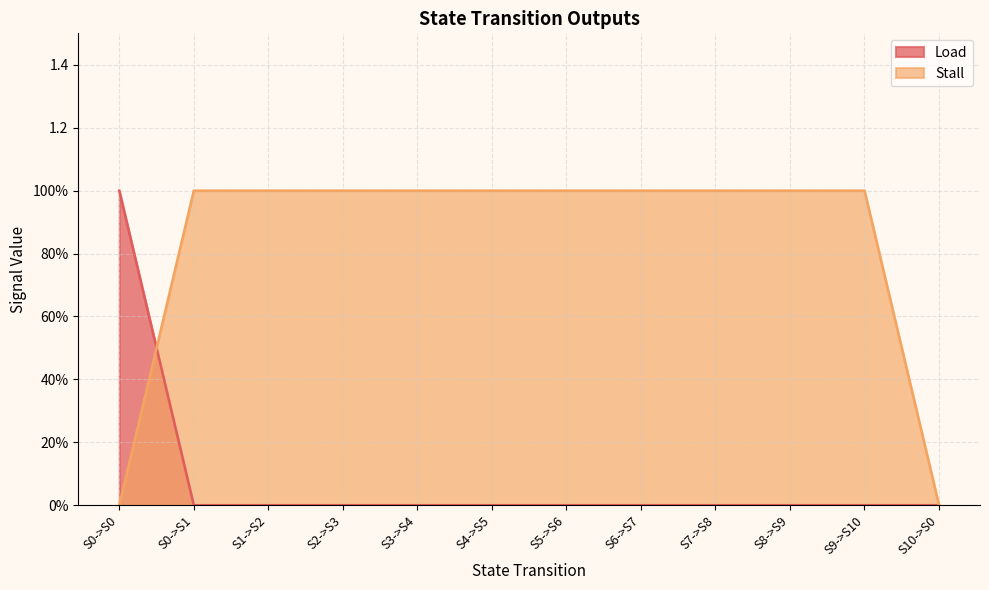

Reading right to left, transcribe all the data shown in this chart.

Load: S10->S0=0	S9->S10=0	S8->S9=0	S7->S8=0	S6->S7=0	S5->S6=0	S4->S5=0	S3->S4=0	S2->S3=0	S1->S2=0	S0->S1=0	S0->S0=1
Stall: S10->S0=0	S9->S10=1	S8->S9=1	S7->S8=1	S6->S7=1	S5->S6=1	S4->S5=1	S3->S4=1	S2->S3=1	S1->S2=1	S0->S1=1	S0->S0=0